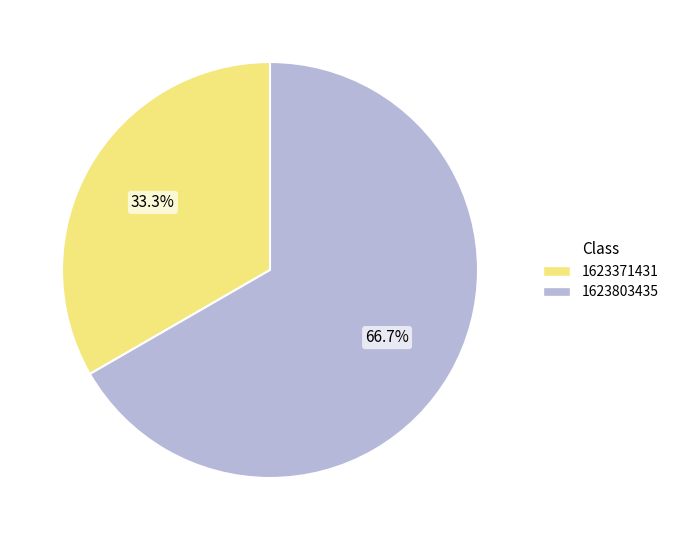

Count the number of slices in the pie.

2